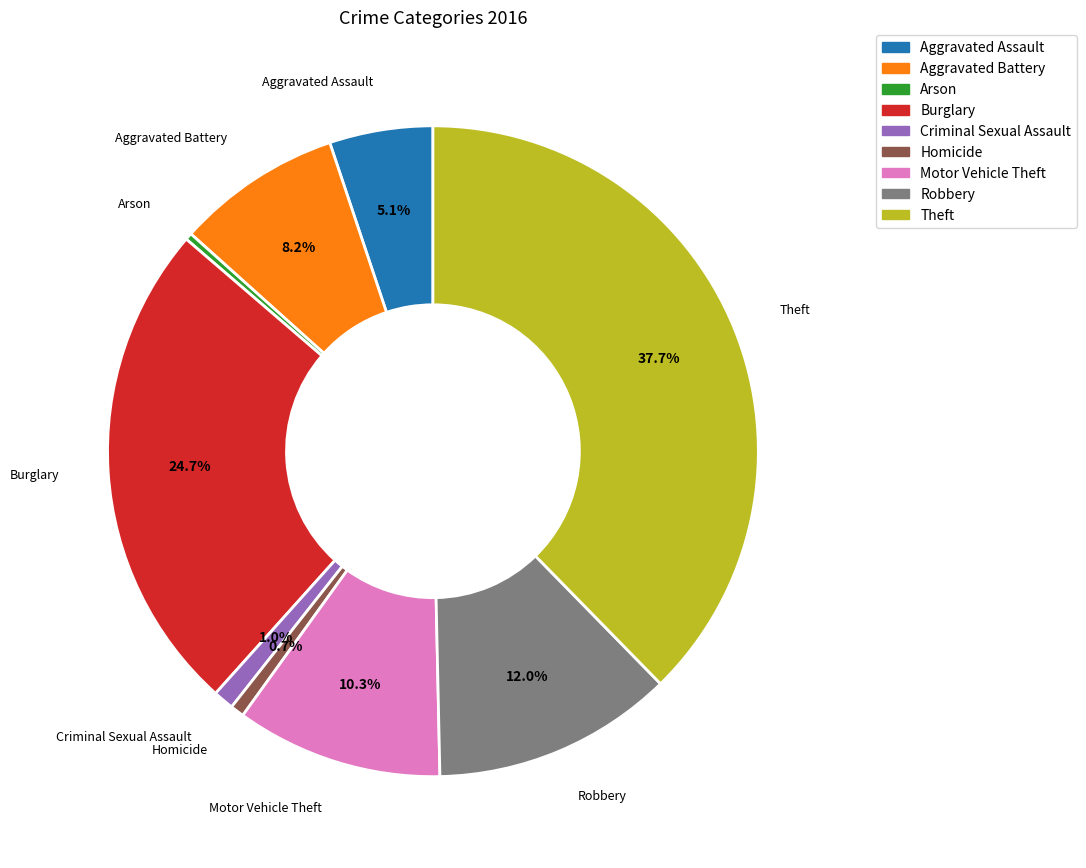

Is there any slice that represents more than half of the pie?

No